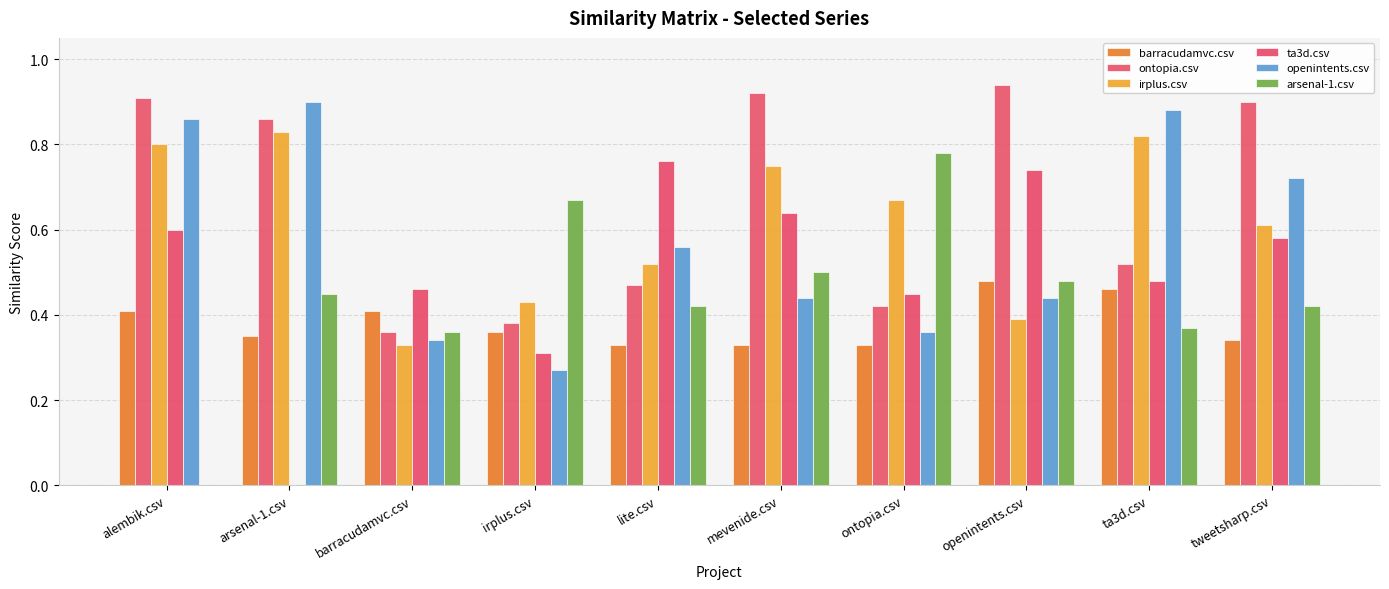

How many groups of bars are there?

10